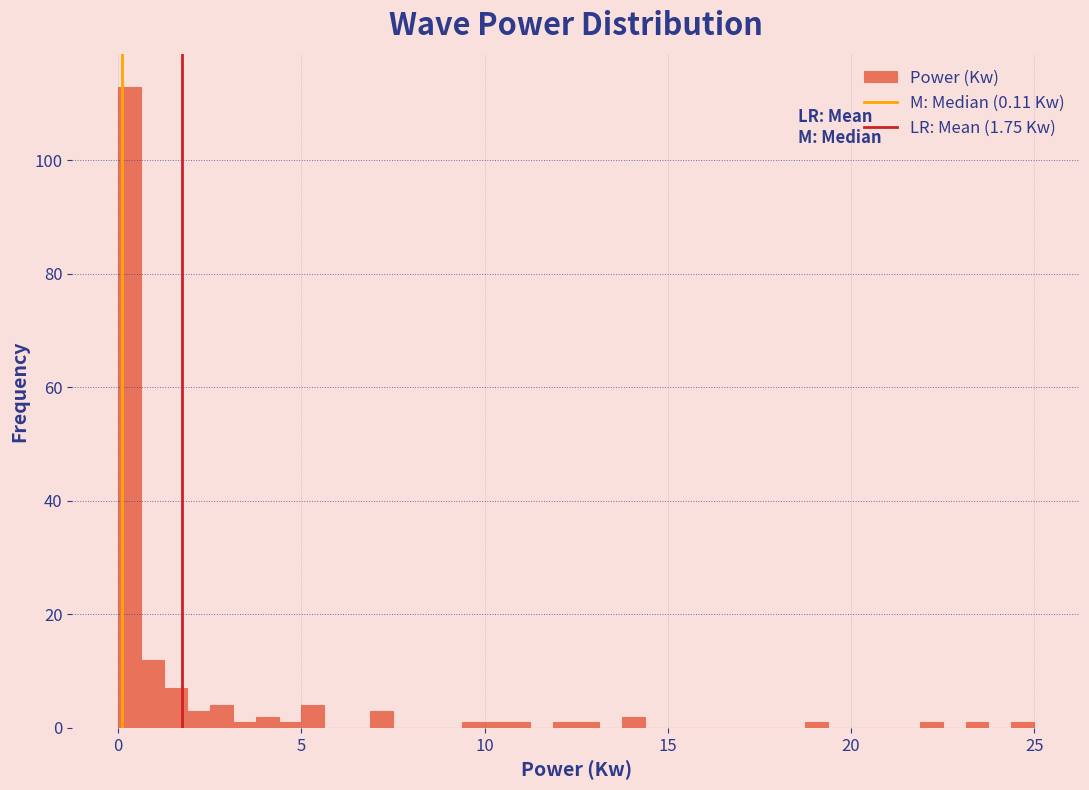

Around what value on the x-axis is the tallest bar? Give the approximate position of its centre, as read against the axis.

0.5